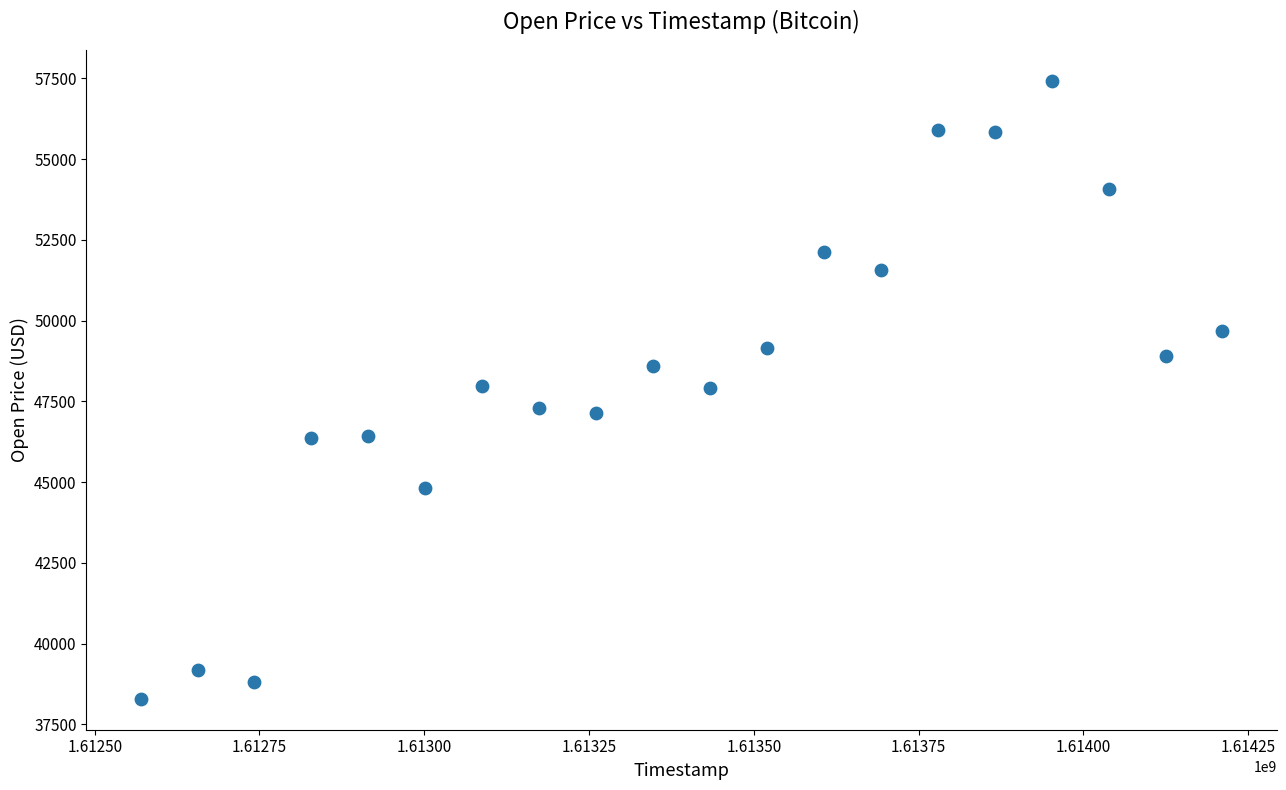

What is the range of X values (max minus min)?

1641600.0